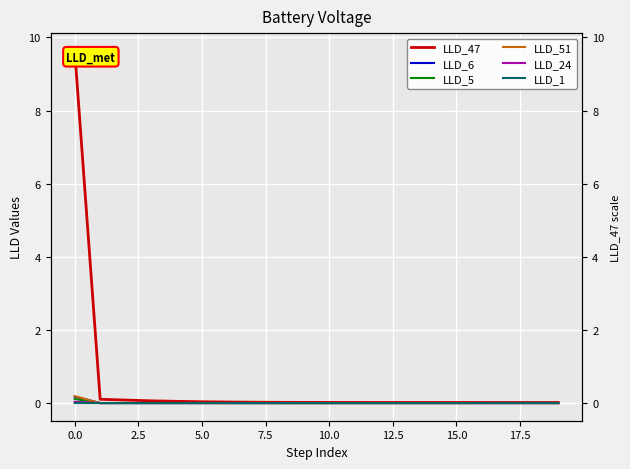

What is the maximum value for LLD_47?

9.6